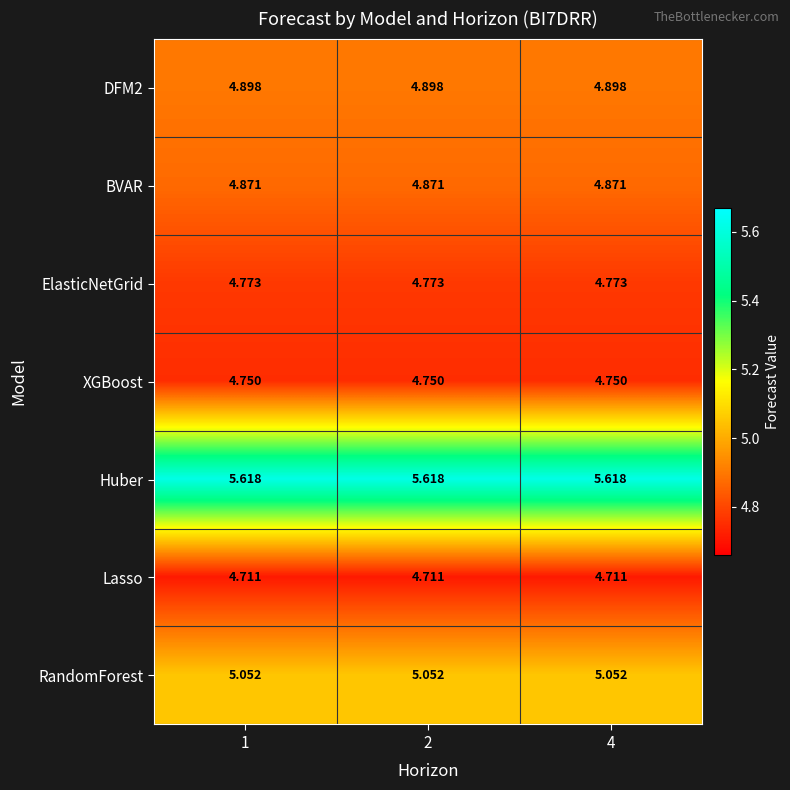

Reading right to left, what are all the values shown in this chart?

DFM2: 4=4.9	2=4.9	1=4.9
BVAR: 4=4.9	2=4.9	1=4.9
ElasticNetGrid: 4=4.8	2=4.8	1=4.8
XGBoost: 4=4.8	2=4.8	1=4.8
Huber: 4=5.6	2=5.6	1=5.6
Lasso: 4=4.7	2=4.7	1=4.7
RandomForest: 4=5.1	2=5.1	1=5.1